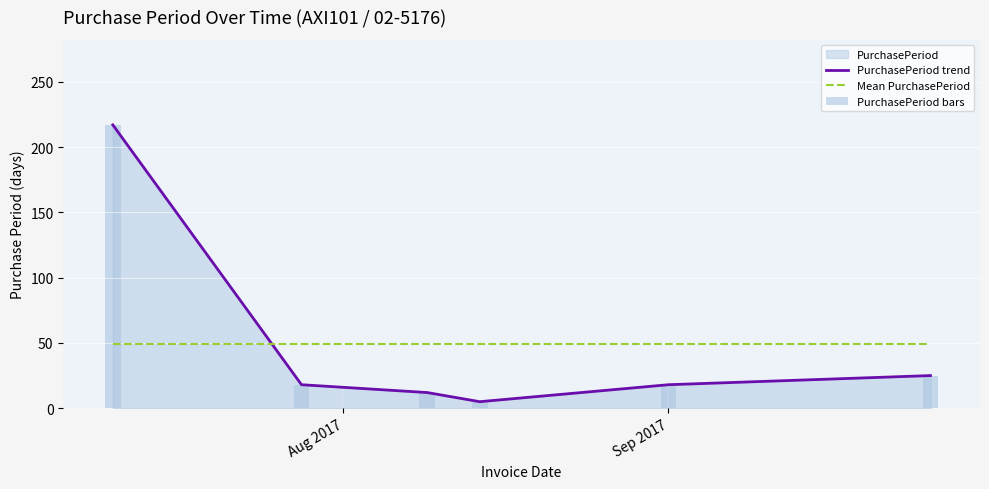

After their last crossing, which series has the higher values: Mean PurchasePeriod or PurchasePeriod trend?

Mean PurchasePeriod